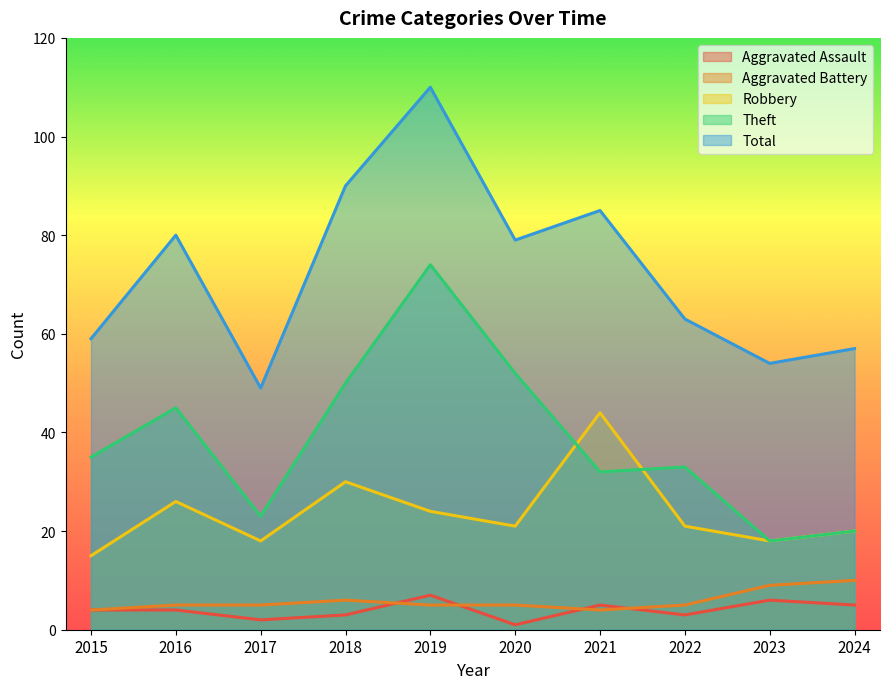

At which category does Aggravated Battery reach its first local peak?

2018